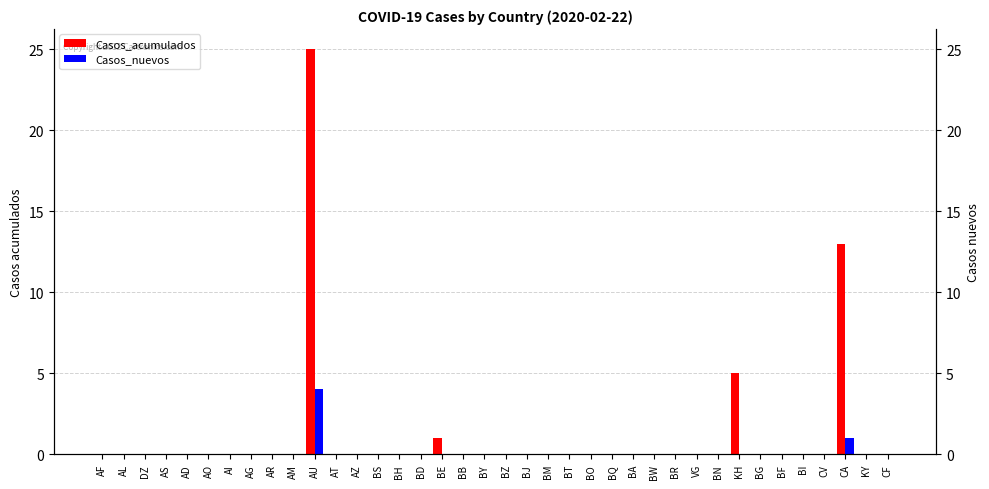

Which category has the highest value in the Casos_acumulados series?

AU